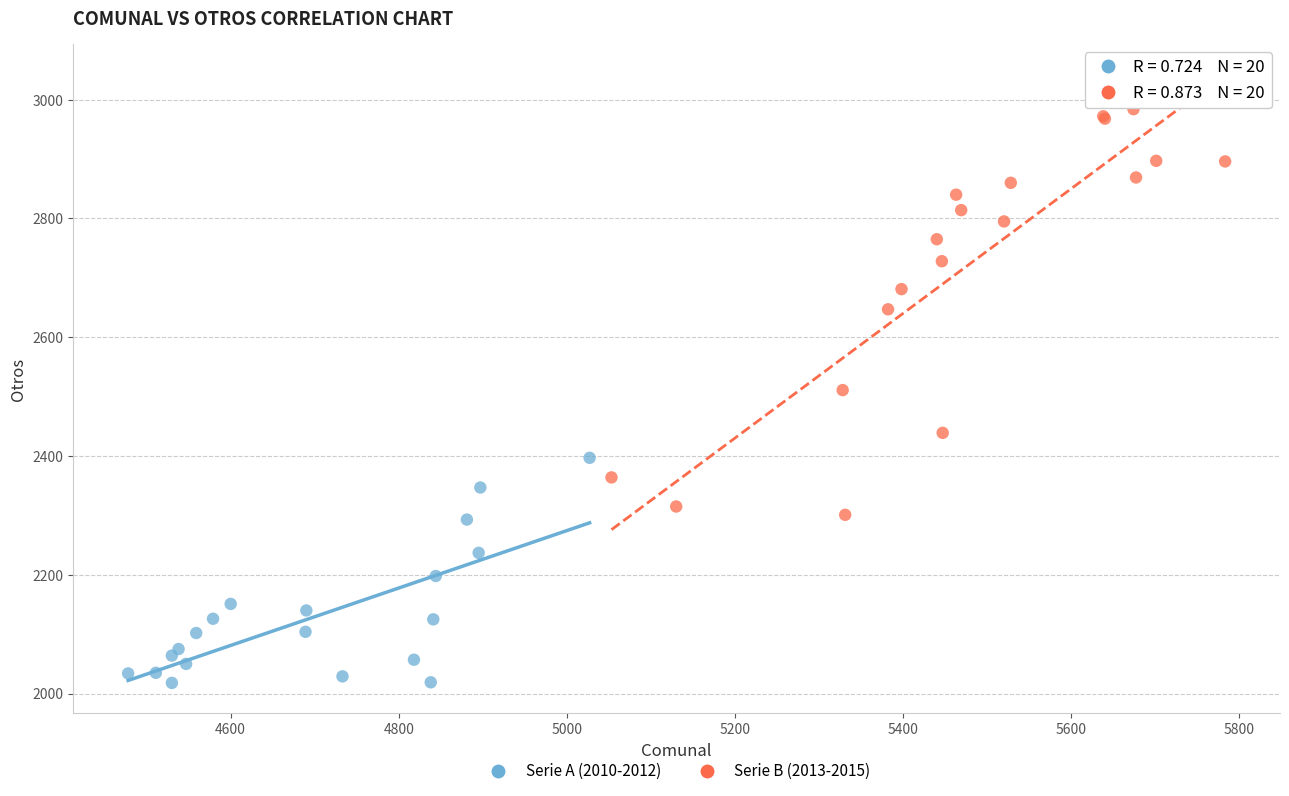

What are all the series names shown in the legend?

Serie A (2010-2012), Serie B (2013-2015)